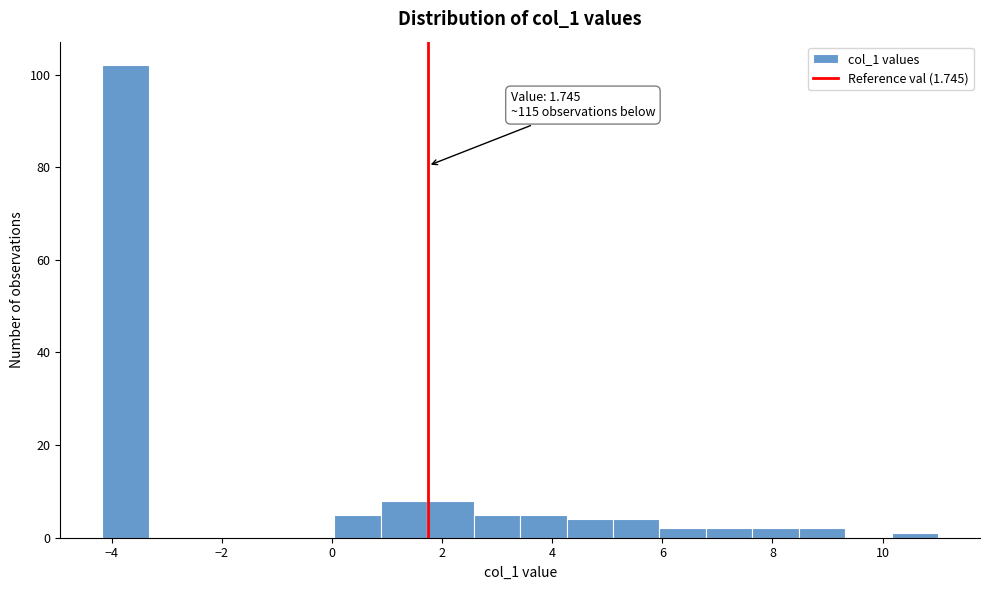

Over which range of the x-axis is the bar tallest?

-4.2 to -3.4